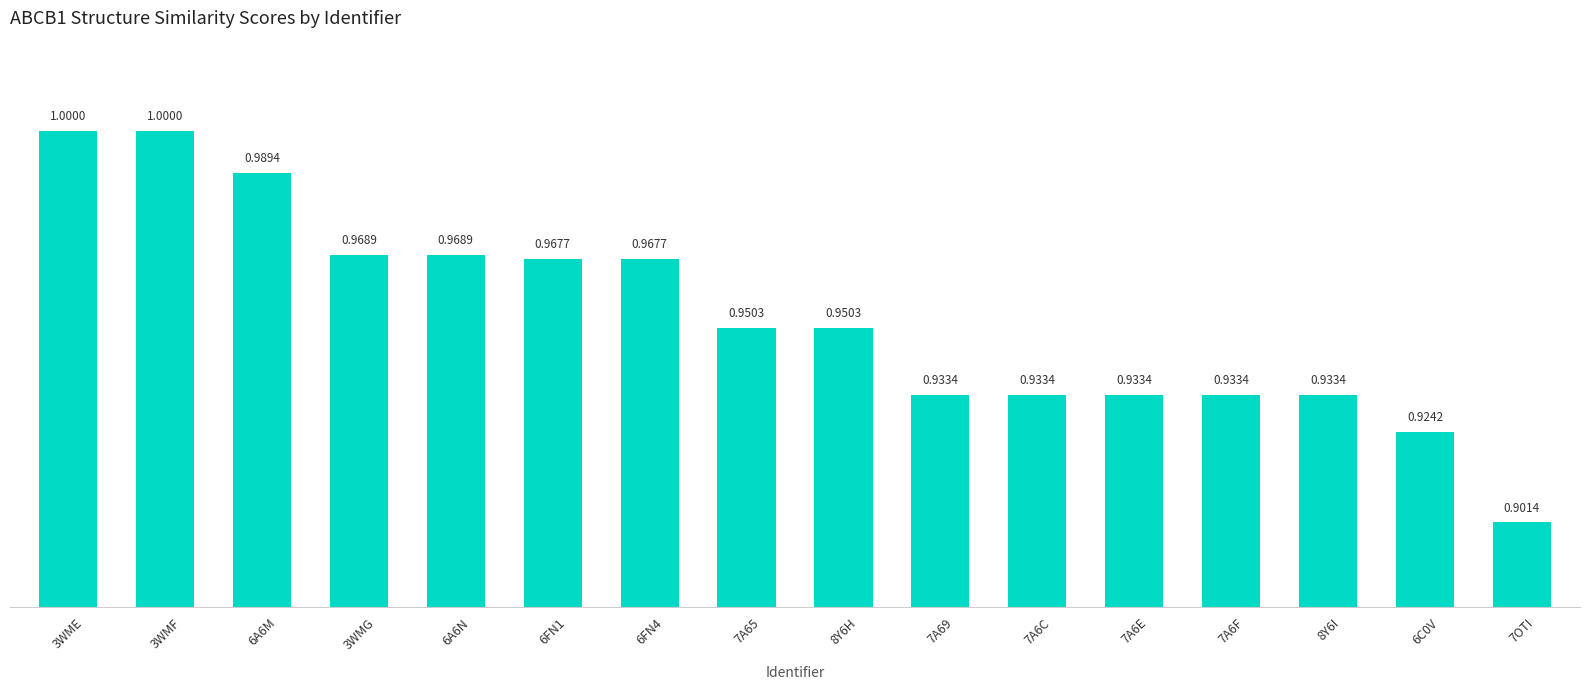

Between 7A6F and 3WME, which is larger?

3WME